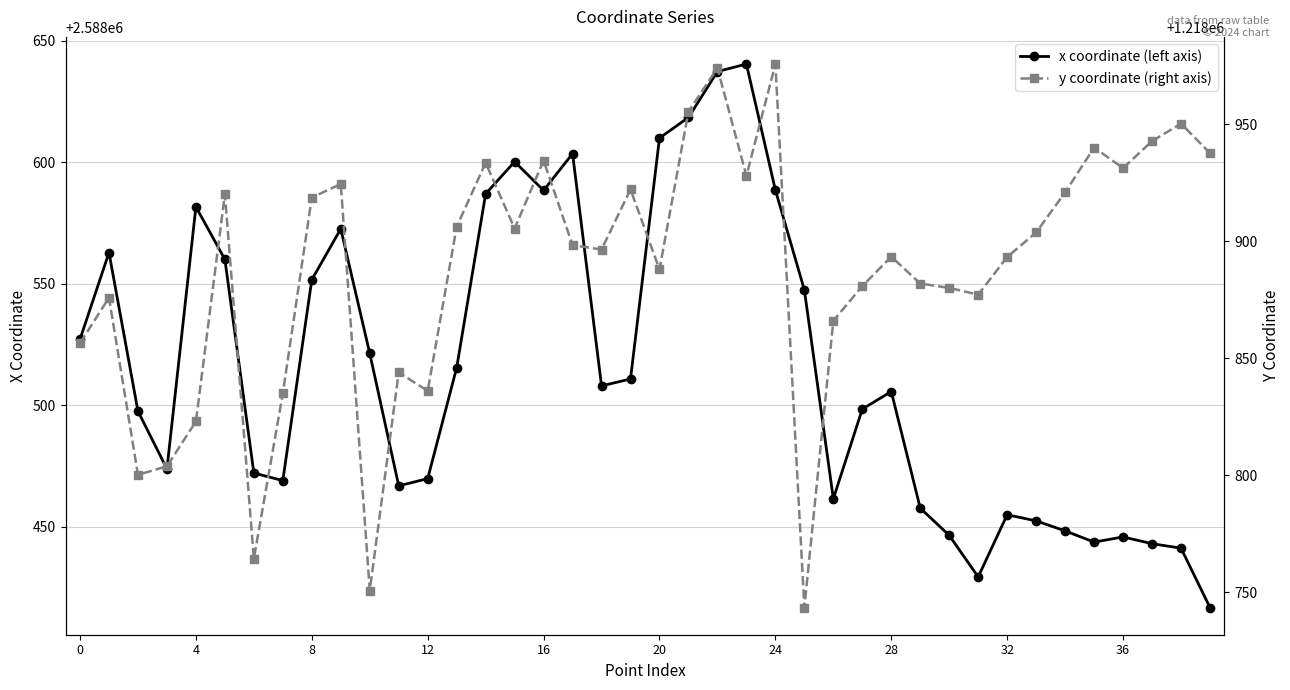

At which category is the sum across all series the highest?

22